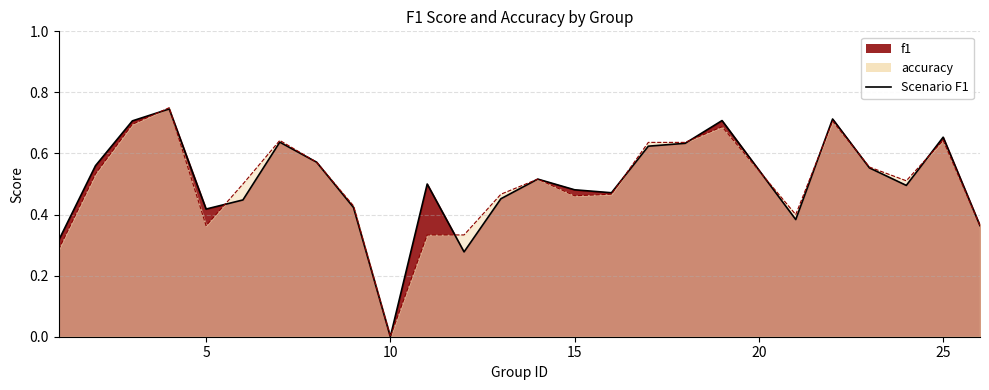

Rank the series at 12 from lowest to highest value.

f1, accuracy